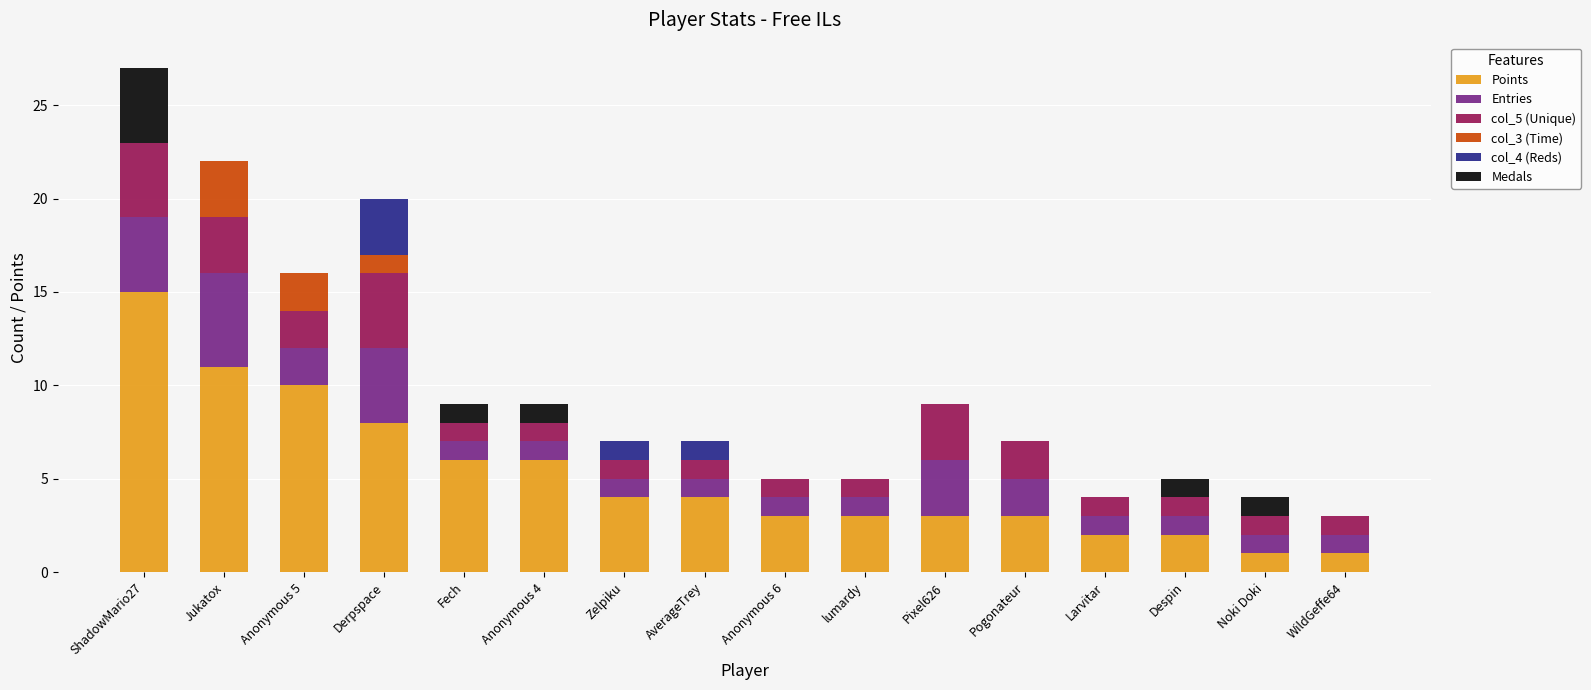

At which category is the sum across all series the highest?

ShadowMario27